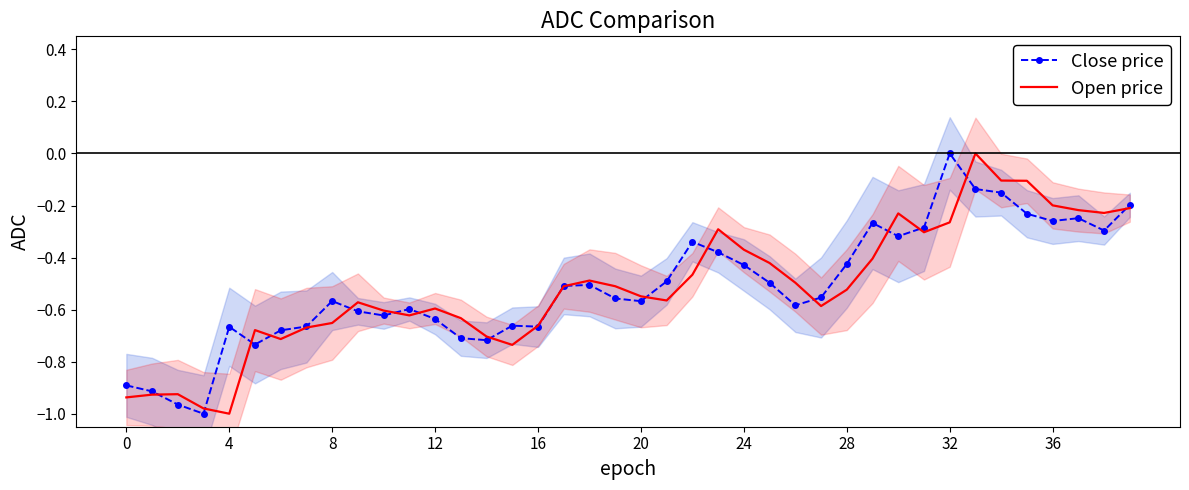

What is the label of the 28th point from the right?

12